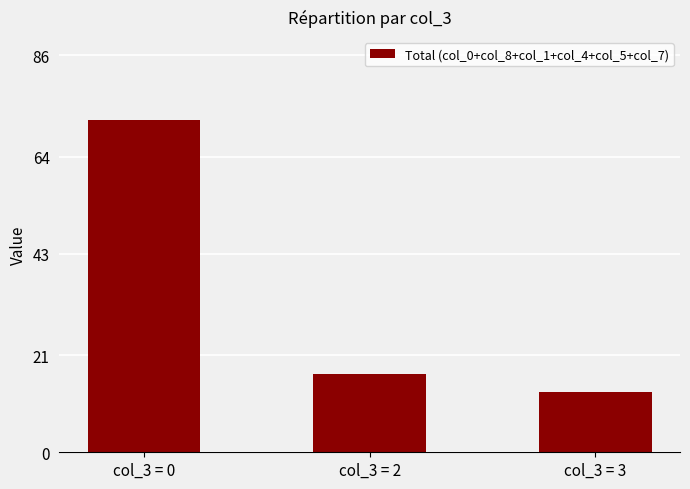

Are the bars horizontal?

No